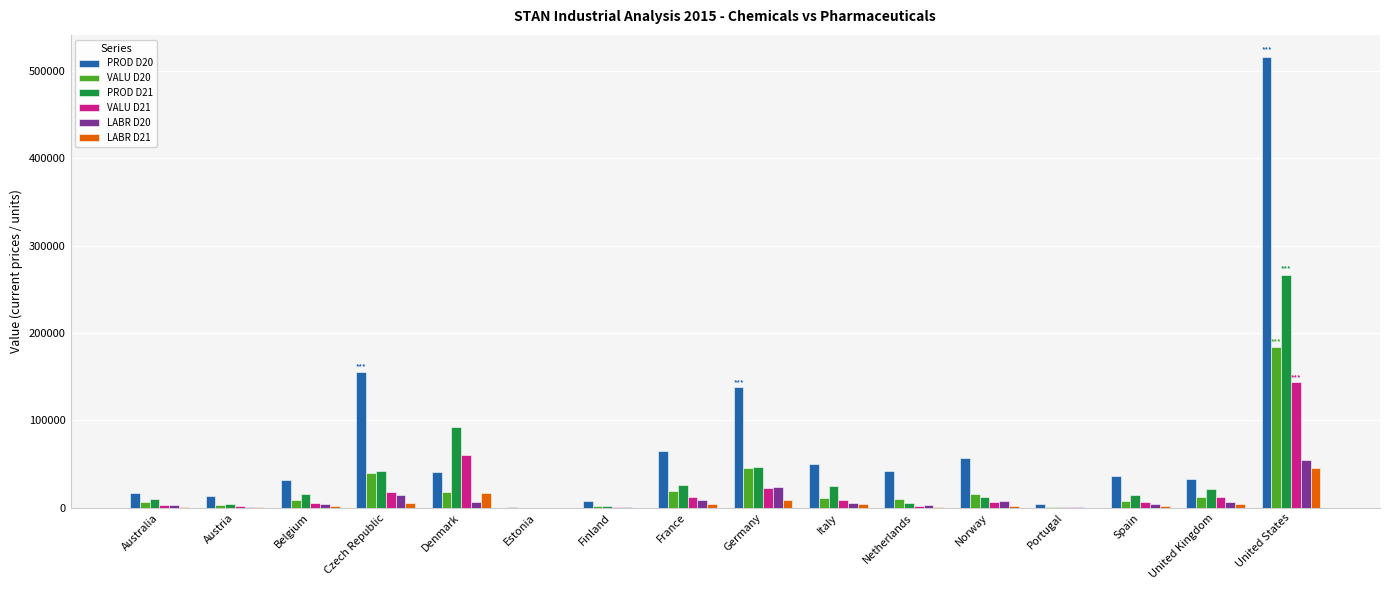

Is the value of PROD D21 at United States greater than the value of LABR D20 at Norway?

Yes